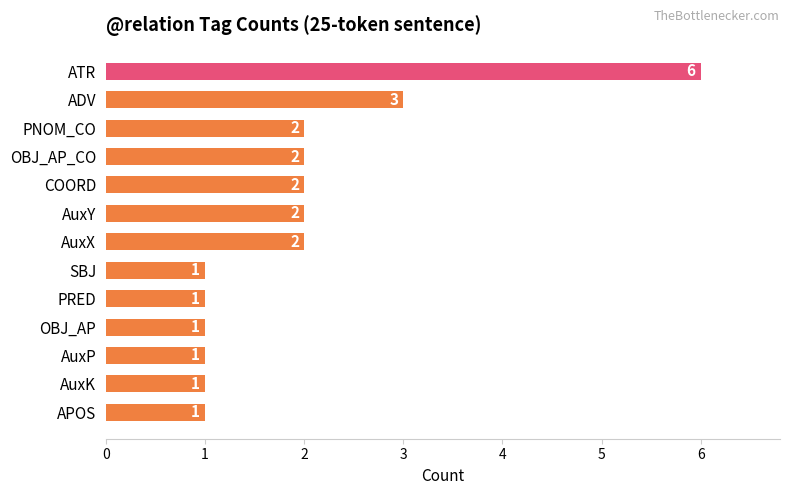

What is the maximum value shown in the chart?

6